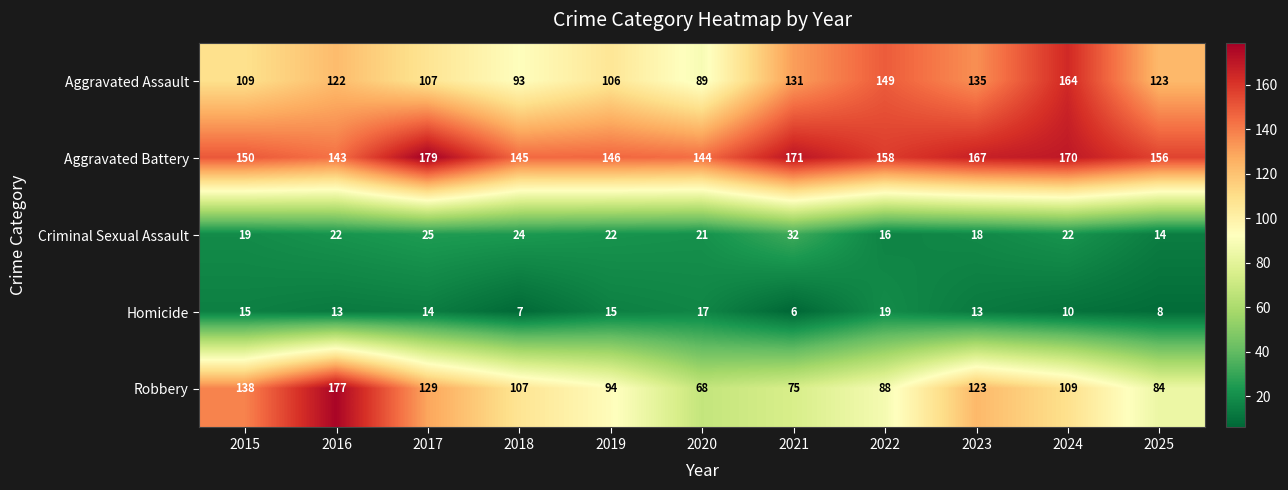

Is it true that Homicide equals 19 at 2016?

False